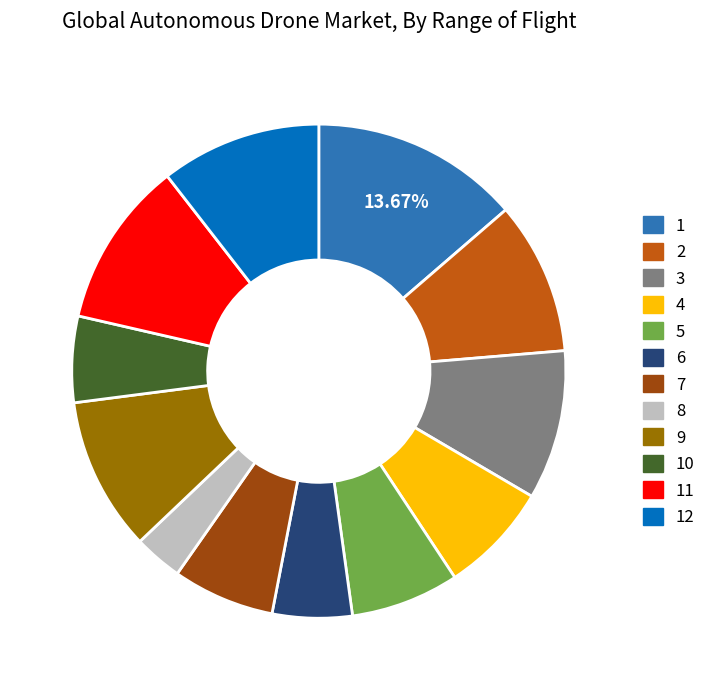

Is there any slice that represents more than half of the pie?

No